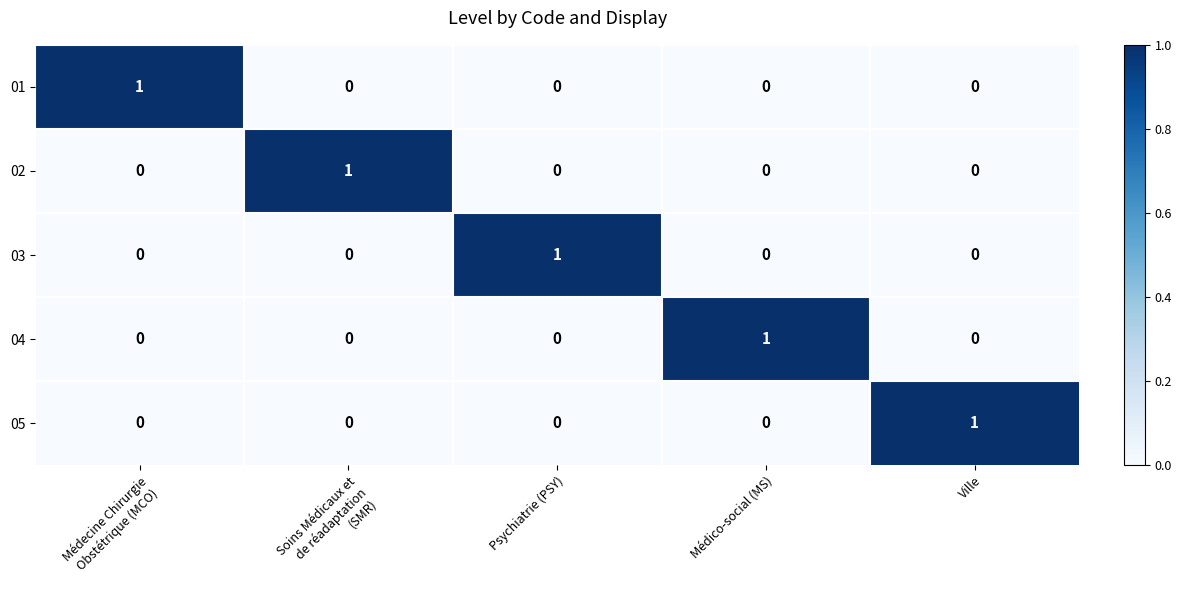

At how many categories does at least one series exceed 0?

5